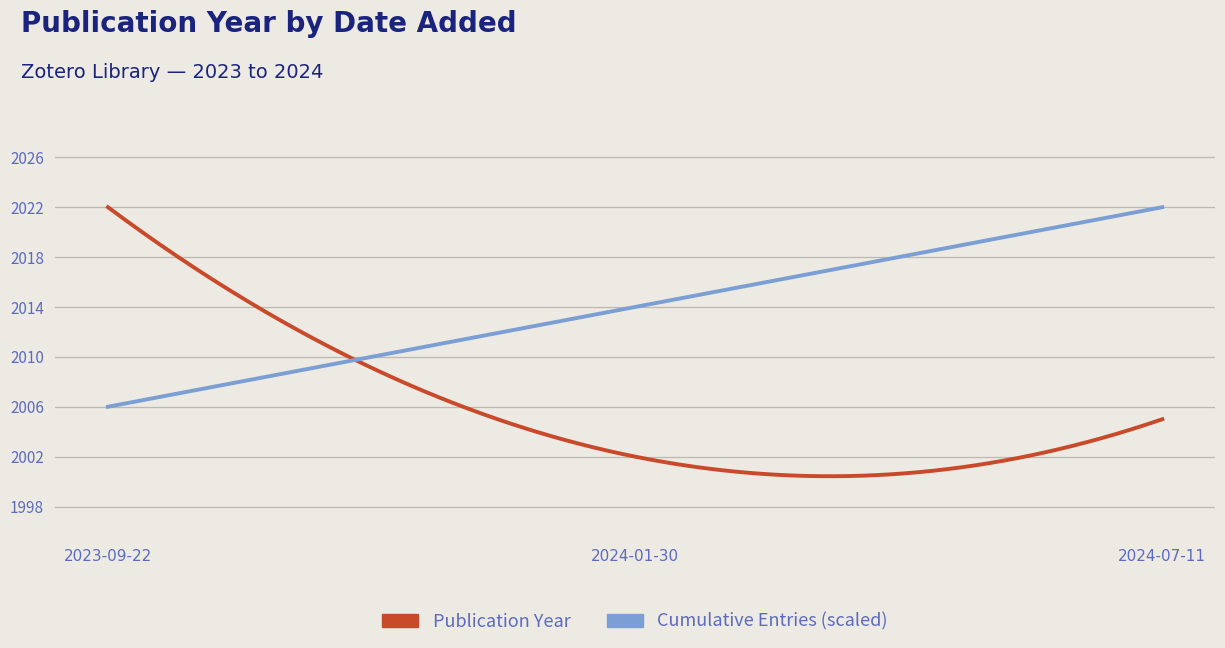

Which series has the largest total across all categories?

Cumulative Entries (scaled)